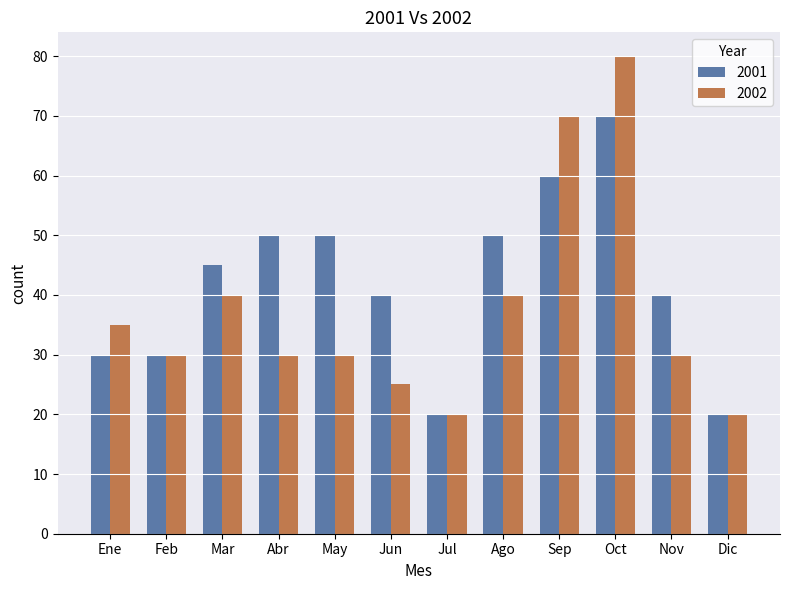

What is the average value of the 2001 series?

42